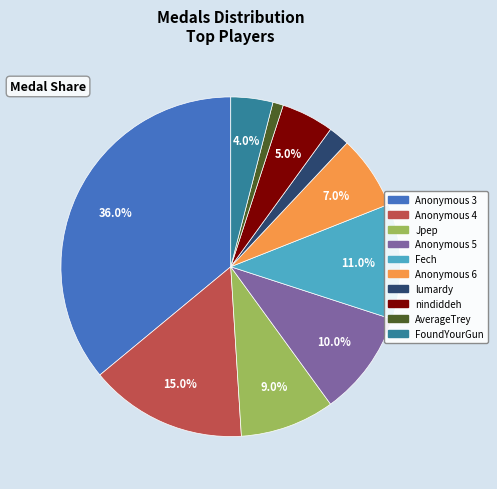

Approximately how many times larger is the value at Anonymous 3 compared to Jpep?

4.0